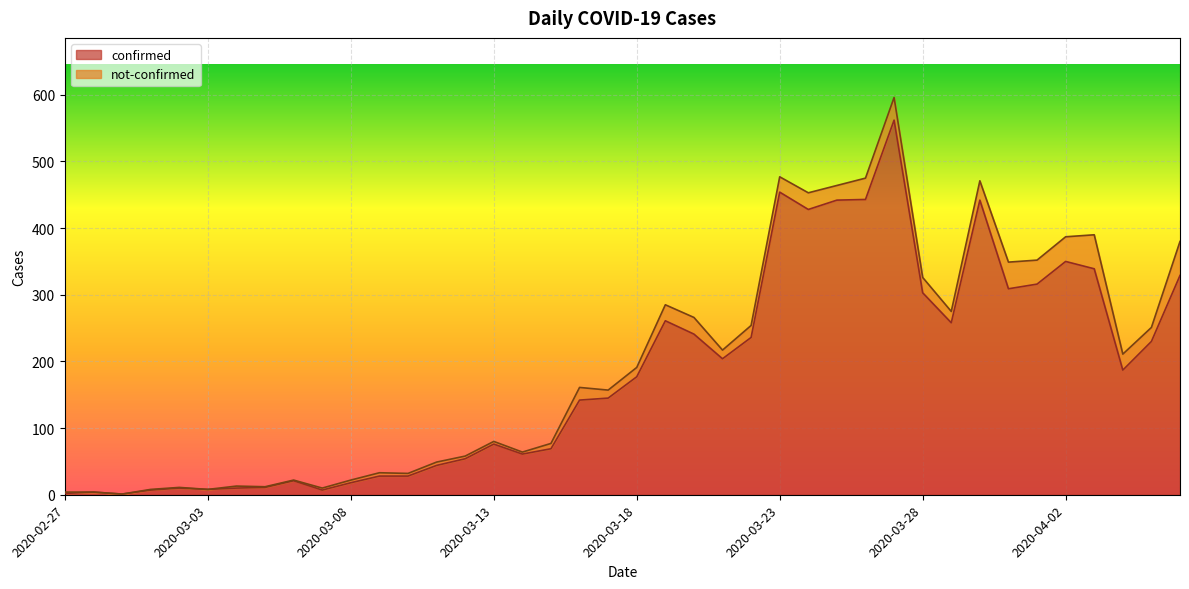

Which label corresponds to the smallest value in the chart?

2020-02-29